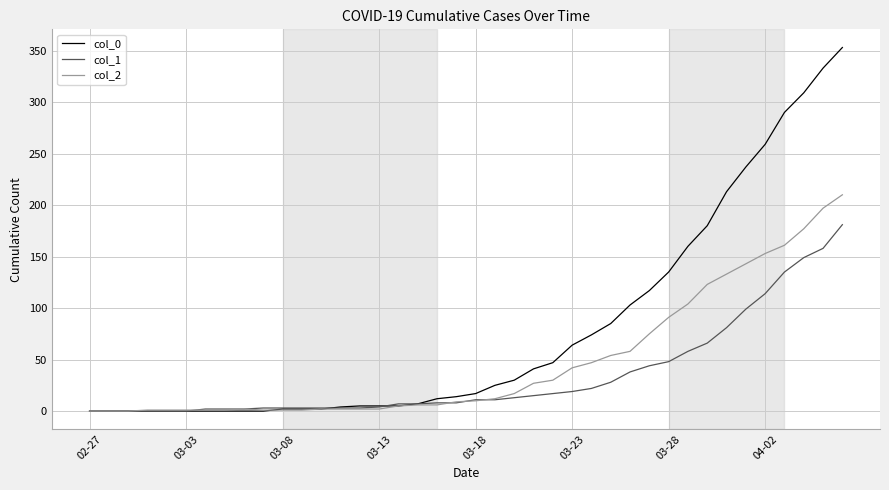

Which series has the widest spread of values?

col_0